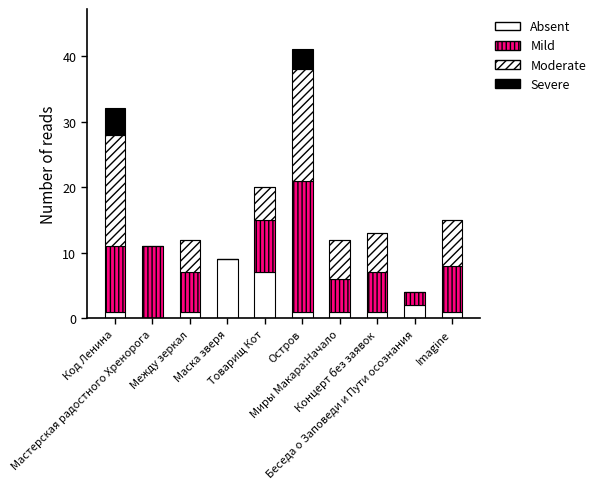

Are the bars horizontal?

No